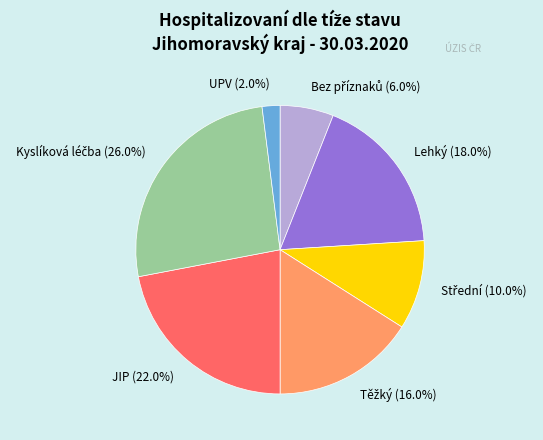

Is JIP (22.0%) the majority of the pie?

No